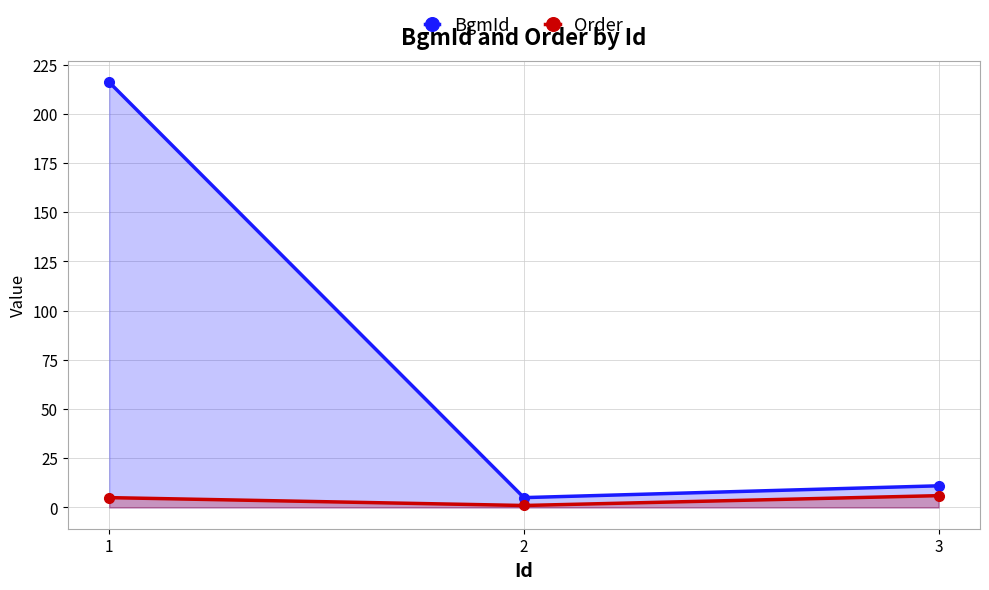

Reading left to right, list all the values displayed in this chart.

BgmId: 216	5	11
Order: 5	1	6